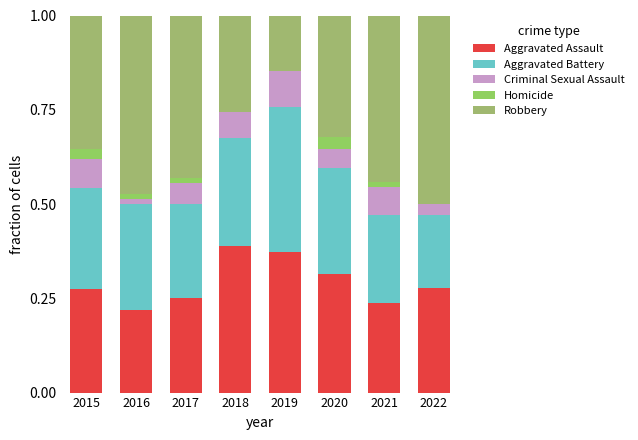

True or false: Homicide has a value of 0.0 at 2017.

False